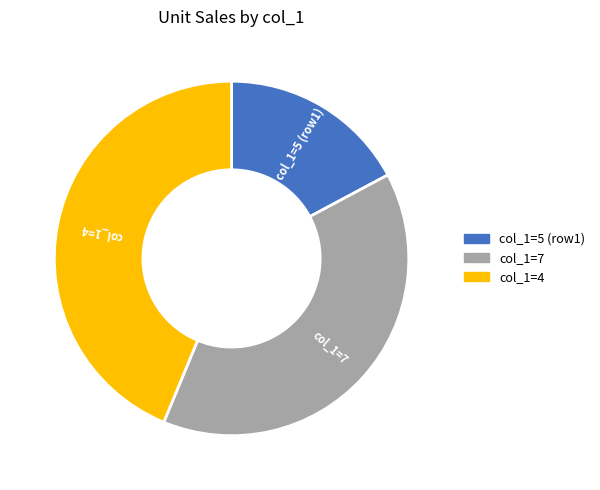

Is there any slice that represents more than half of the pie?

No